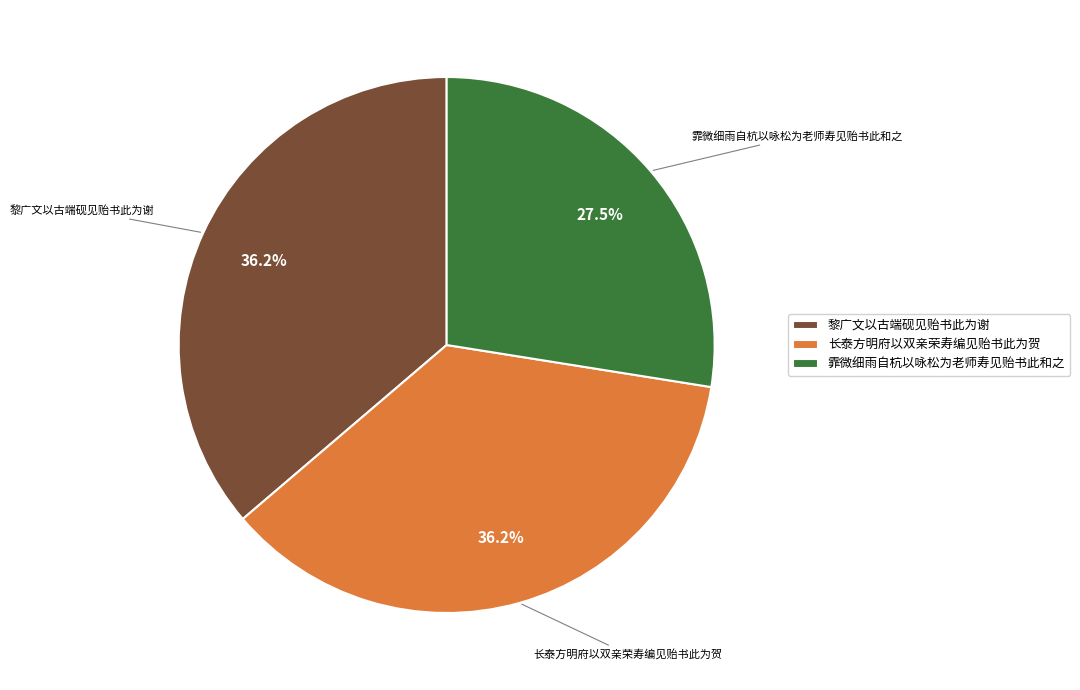

Which category has the smallest portion of the pie?

霏微细雨自杭以咏松为老师寿见贻书此和之